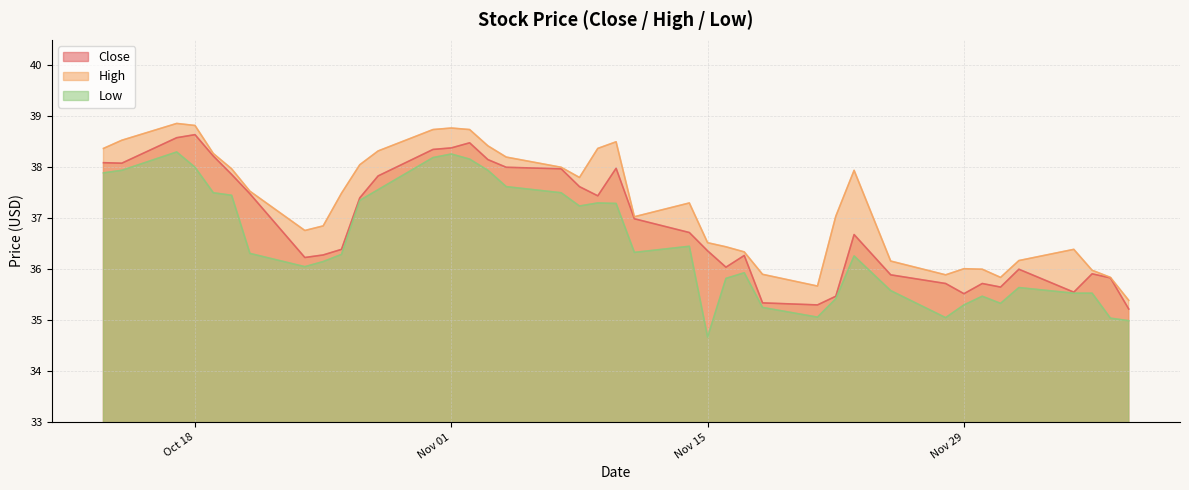

Where does the Low series first go above 36?

2016-10-13